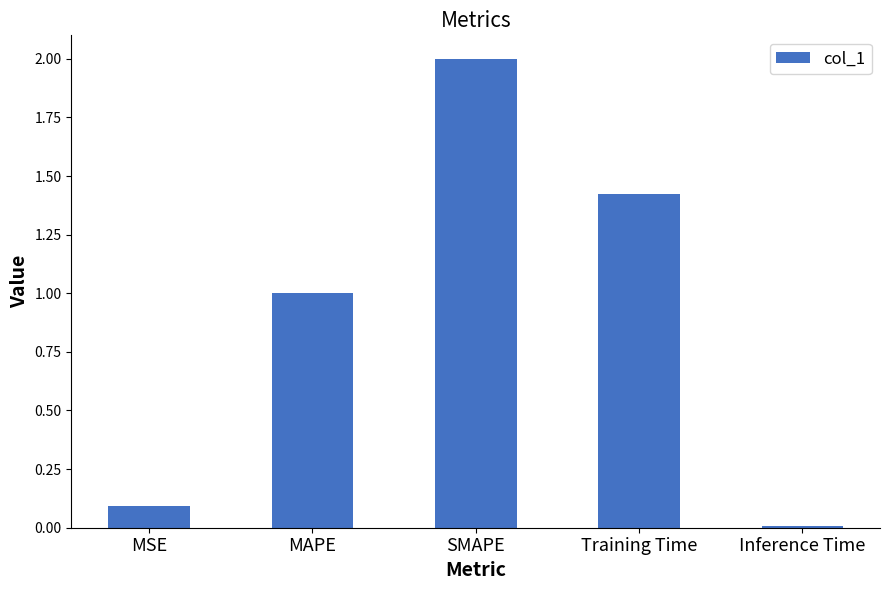

What is the difference between the maximum and second lowest values?

1.9